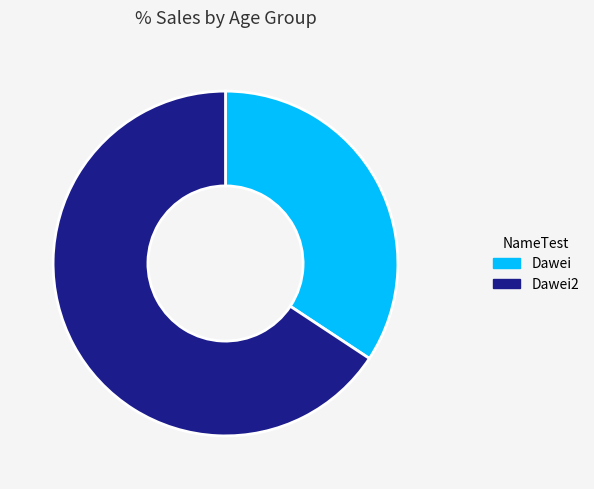

What is the smallest slice in the pie chart?

Dawei